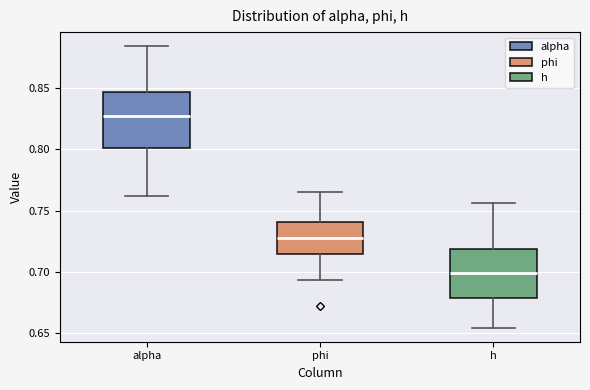

Reading left to right, transcribe this box plot: for each box, give where its median line is, the range the box spans, and where its two whiskers end, as read against the y-axis. The values are not printed on the chart, so give them approximately, as read against the axis.

alpha: median 0.825, box 0.800 to 0.845, whiskers 0.760 to 0.885
phi: median 0.730, box 0.715 to 0.740, whiskers 0.695 to 0.765
h: median 0.700, box 0.680 to 0.720, whiskers 0.655 to 0.755